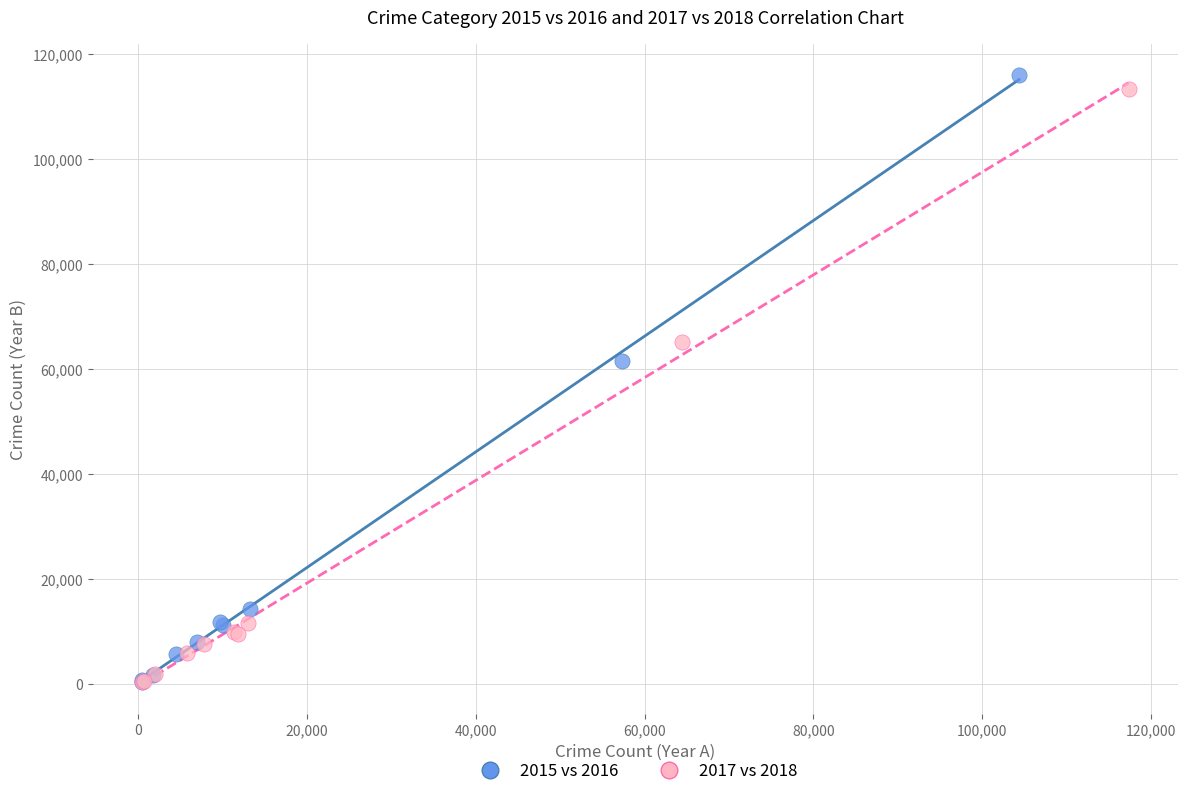

What are all the series names shown in the legend?

2015 vs 2016, 2017 vs 2018